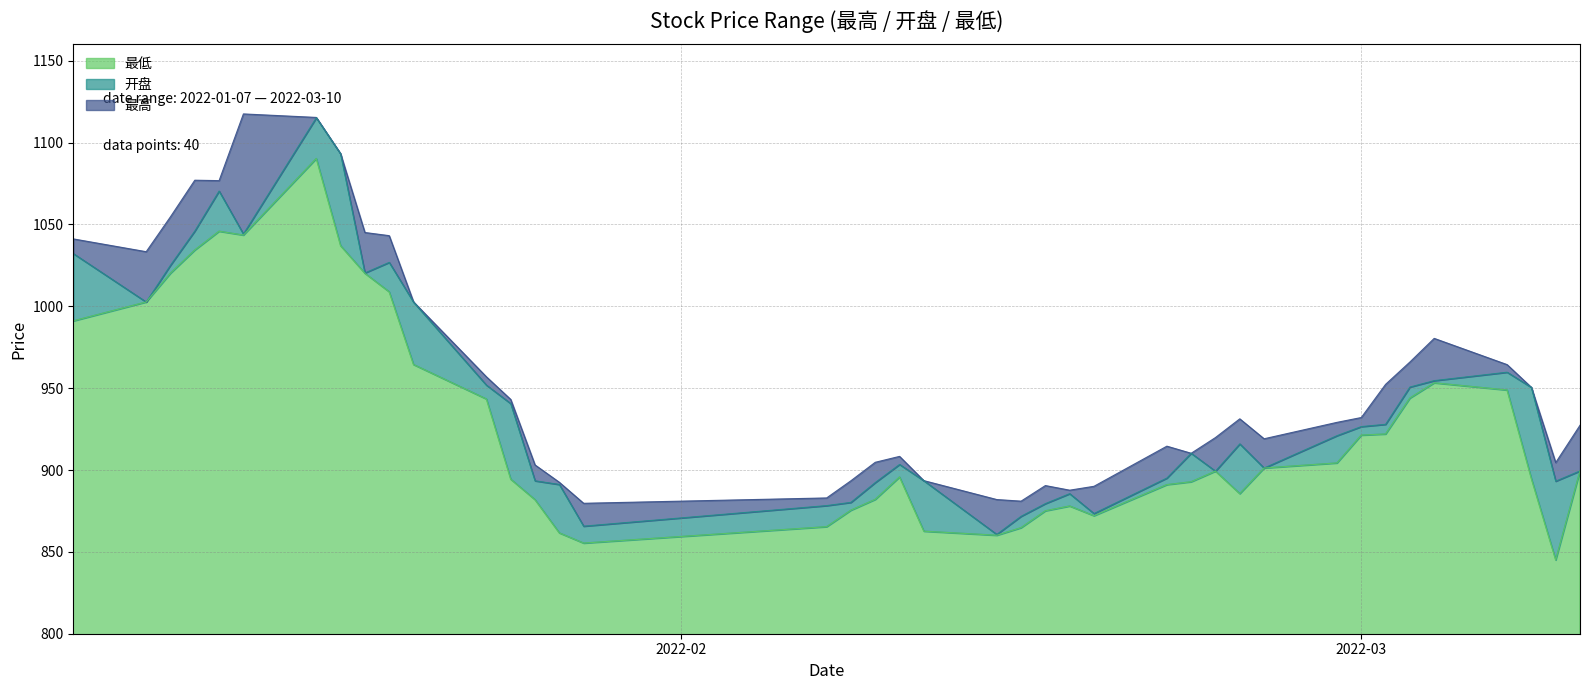

Which category has the lowest value across all series?

2022-03-09